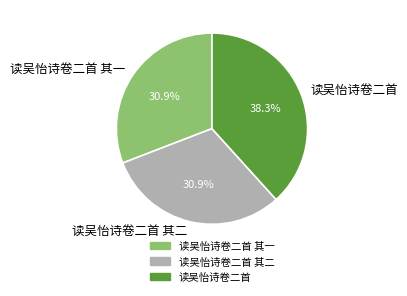

Count the number of slices in the pie.

3